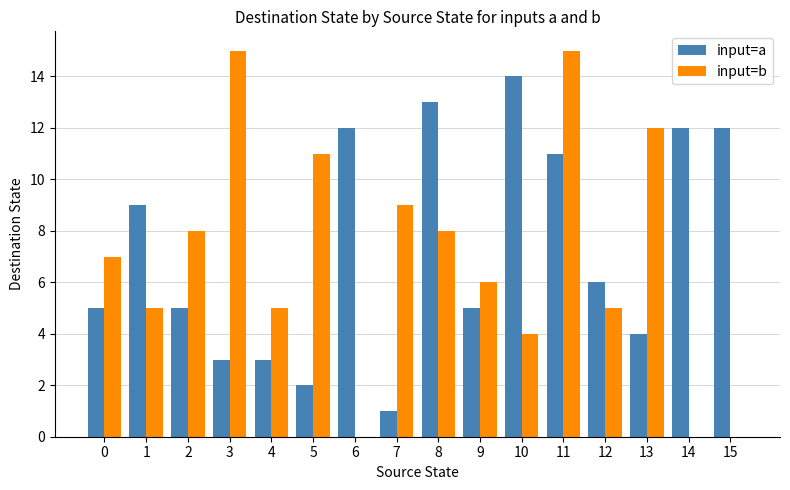

Read the input=a value at 12, to the nearest 5.

5